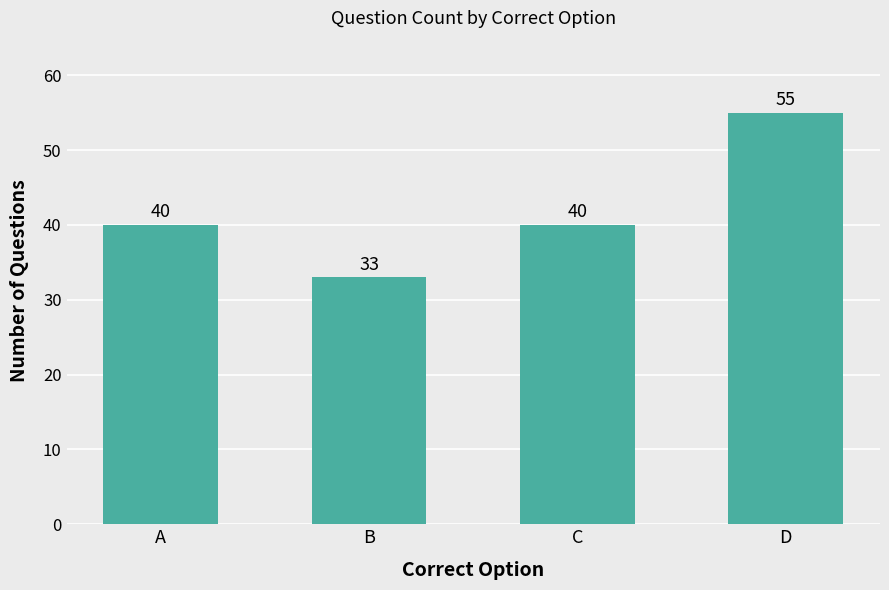

What is the change in value from A to D?

+15